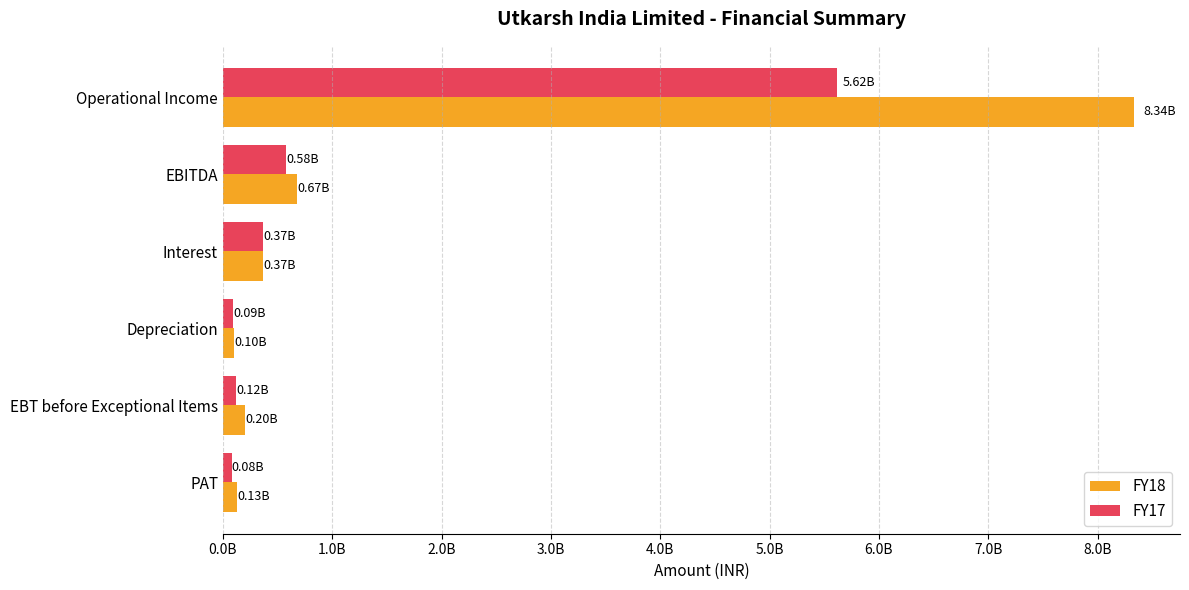

At which label is FY18 closest to 4219394500?

EBITDA